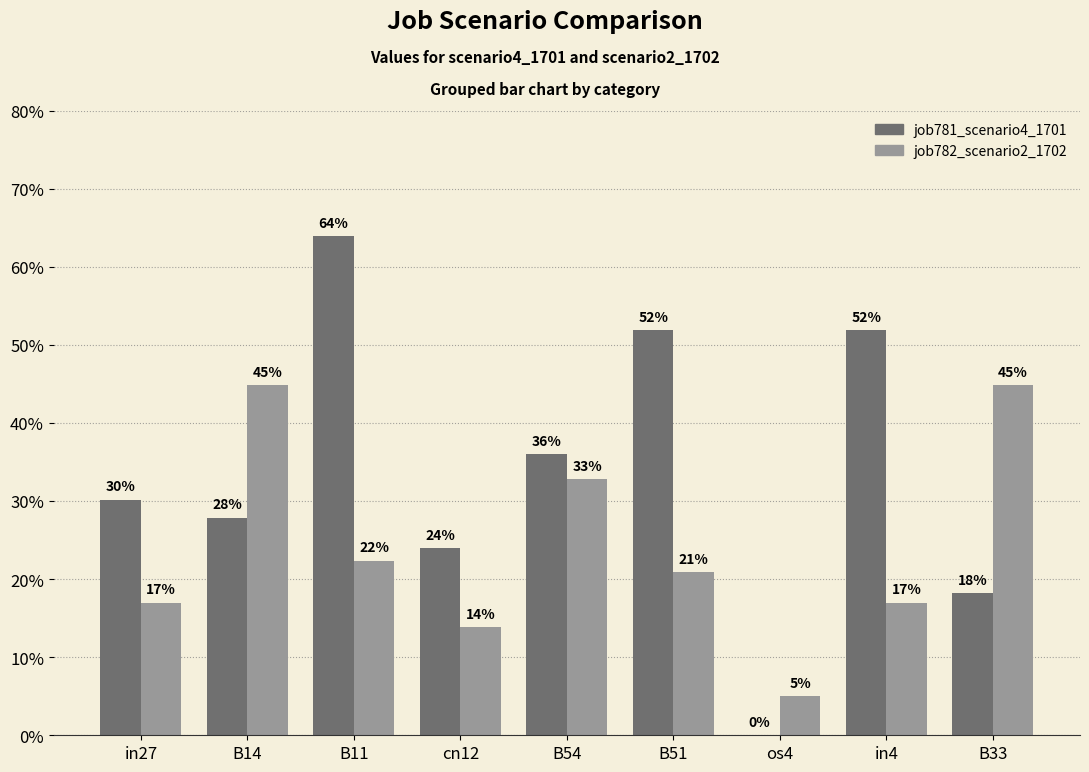

Are the bars horizontal?

No